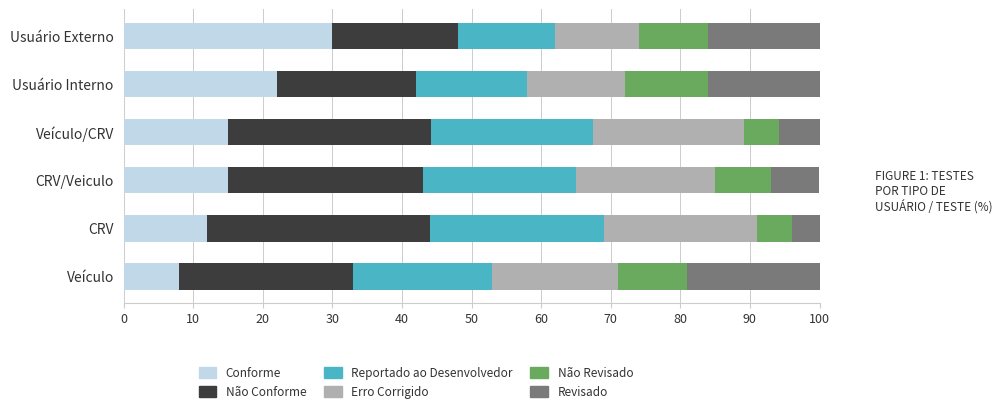

How many distinct data groups are displayed?

6